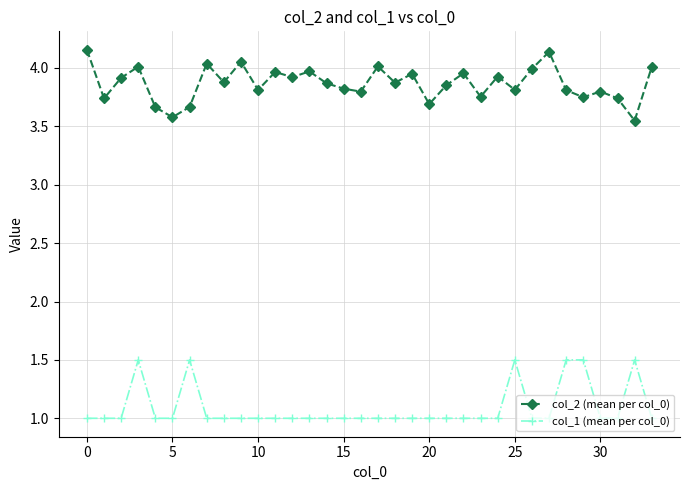

Which series has the largest total across all categories?

col_2 (mean per col_0)